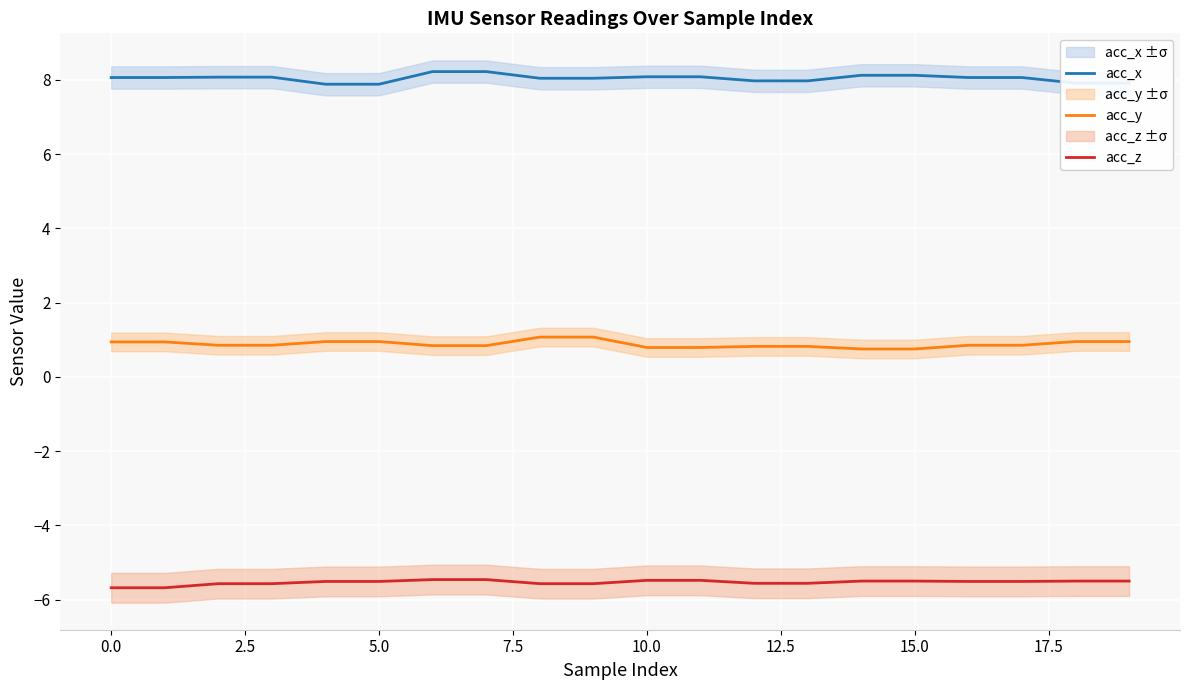

What is the maximum value for acc_y?

1.1